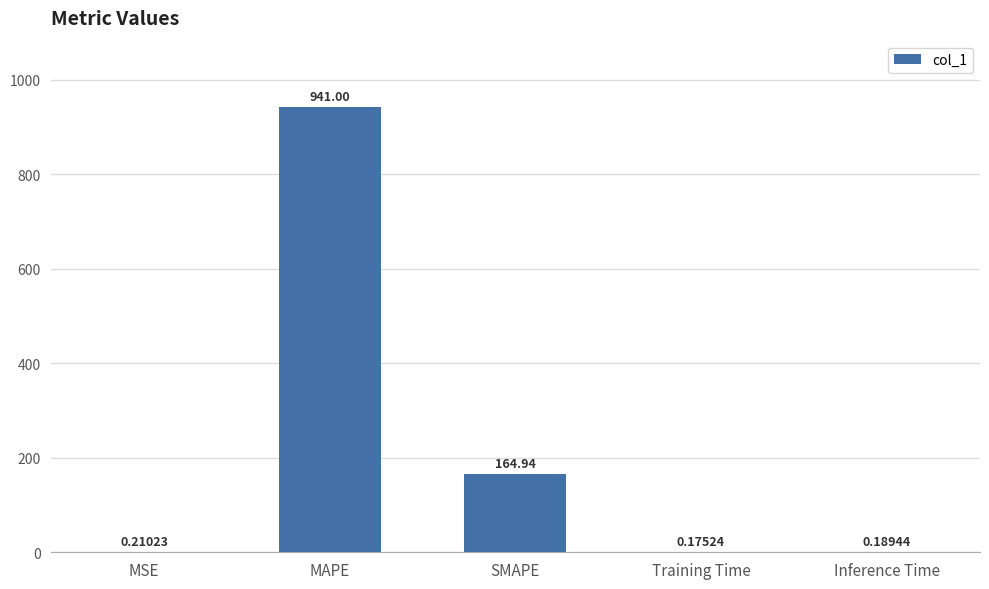

What is the sum of the values at Training Time and MSE?

0.4